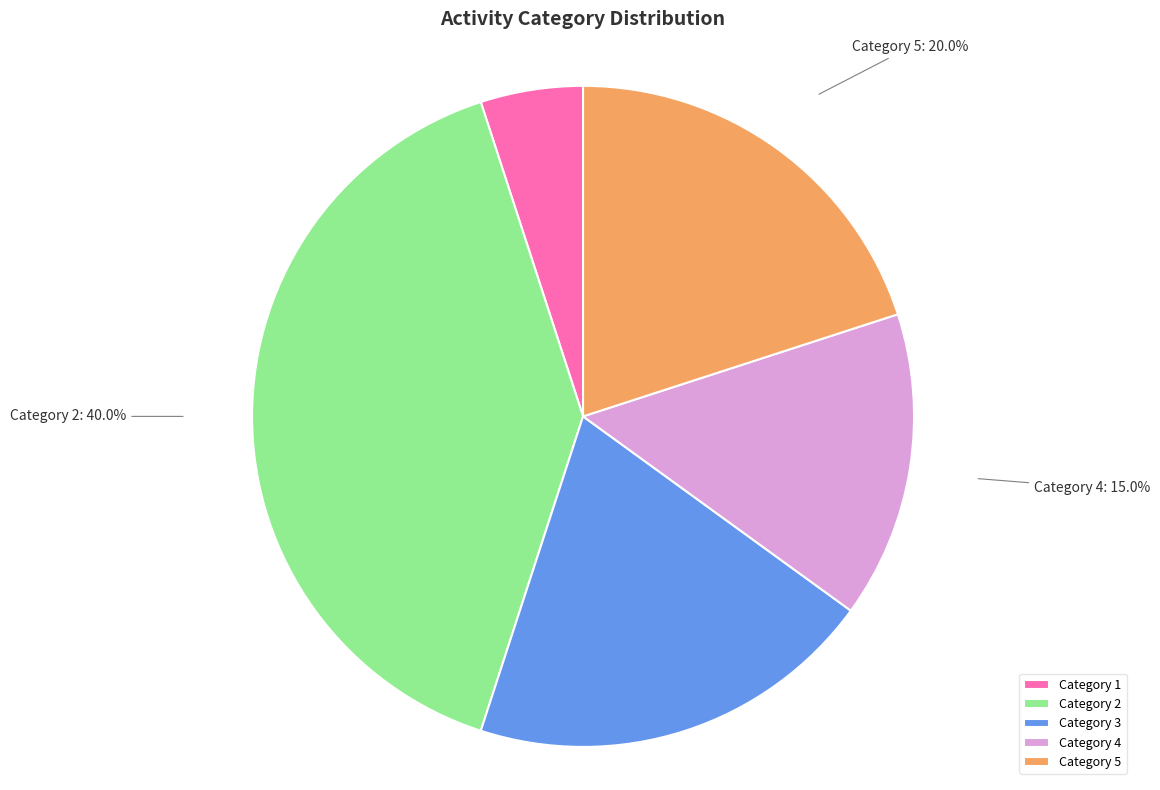

Which slice is the largest?

Category 2